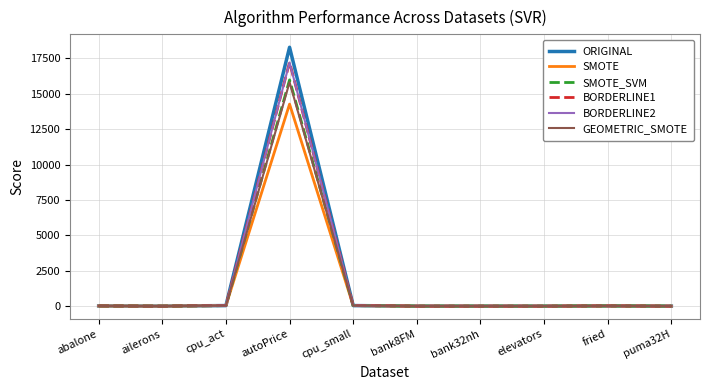

What are all the series names shown in the legend?

ORIGINAL, SMOTE, SMOTE_SVM, BORDERLINE1, BORDERLINE2, GEOMETRIC_SMOTE